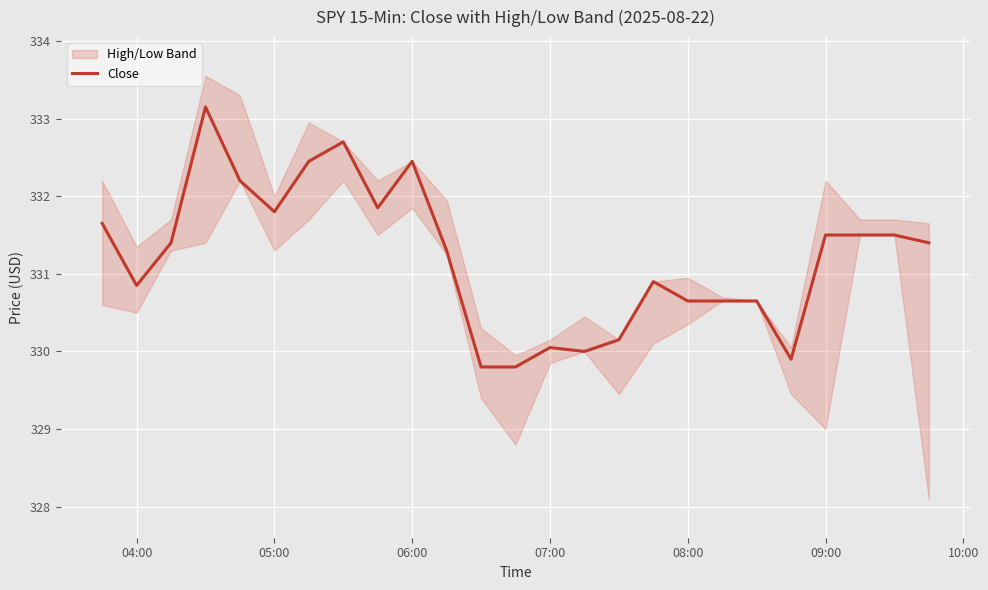

Reading left to right, transcribe all the data shown in this chart.

331.6	330.9	331.4	333.1	332.2	331.8	332.5	332.7	331.9	332.5	331.3	329.8	329.8	330.0	330.0	330.1	330.9	330.6	330.6	330.6	329.9	331.5	331.5	331.5	331.4